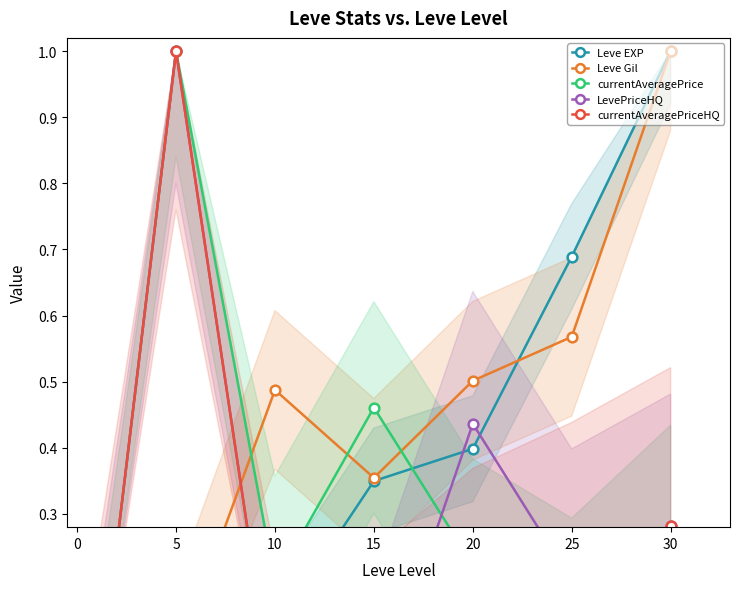

In Leve Gil, how many points are lower than both neighbors (excluding endpoints)?

1